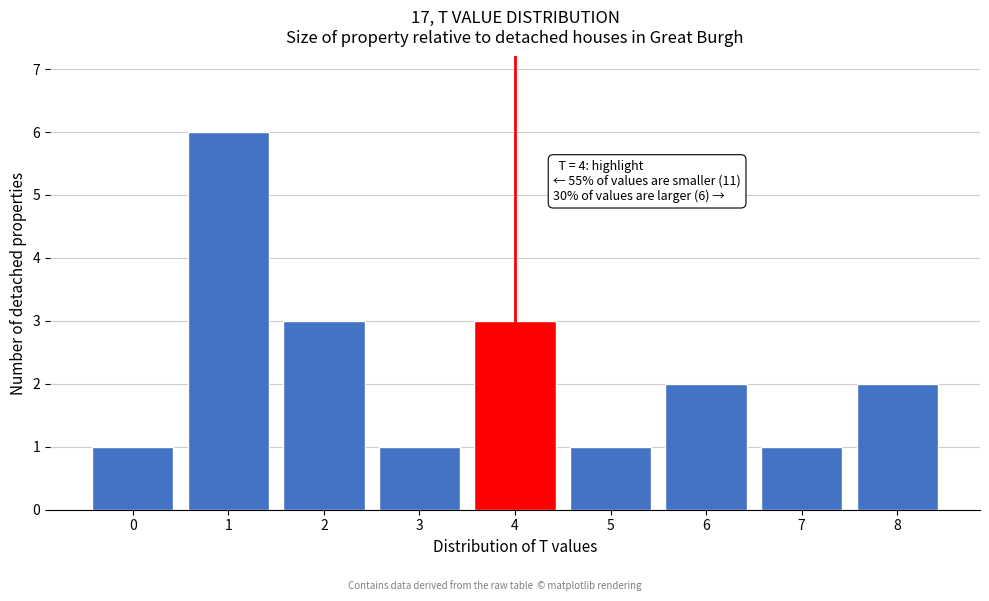

Reading right to left, extract all data points from this chart.

2	1	2	1	3	1	3	6	1